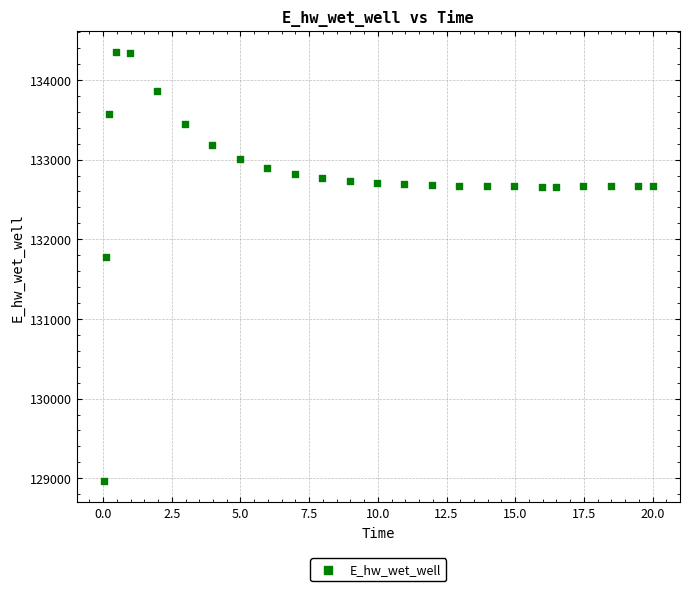

What Y value in the scatter plot is closest to 131658?

131774.8